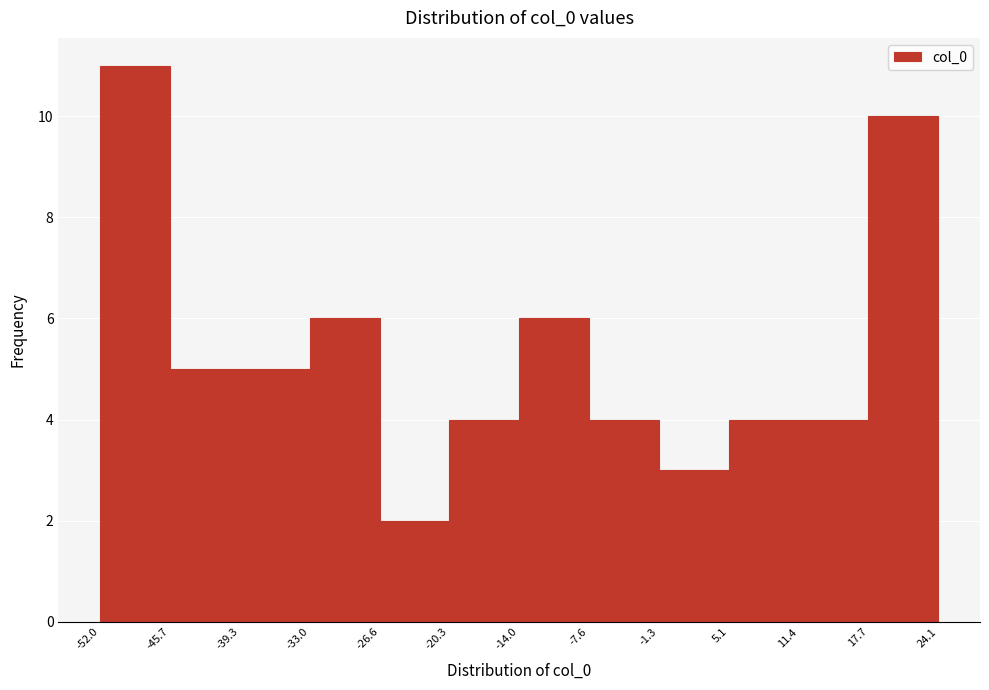

Reading left to right, transcribe this chart: for each bar, give the range it covers on the x-axis and its height. The values are not printed on the chart, so give them approximately, as read against the axis.

-52.0 to -45.7: 11
-45.7 to -39.3: 5
-39.3 to -33.0: 5
-33.0 to -26.6: 6
-26.6 to -20.3: 2
-20.3 to -14.0: 4
-14.0 to -7.6: 6
-7.6 to -1.3: 4
-1.3 to 5.1: 3
5.1 to 11.4: 4
11.4 to 17.7: 4
17.7 to 24.1: 10